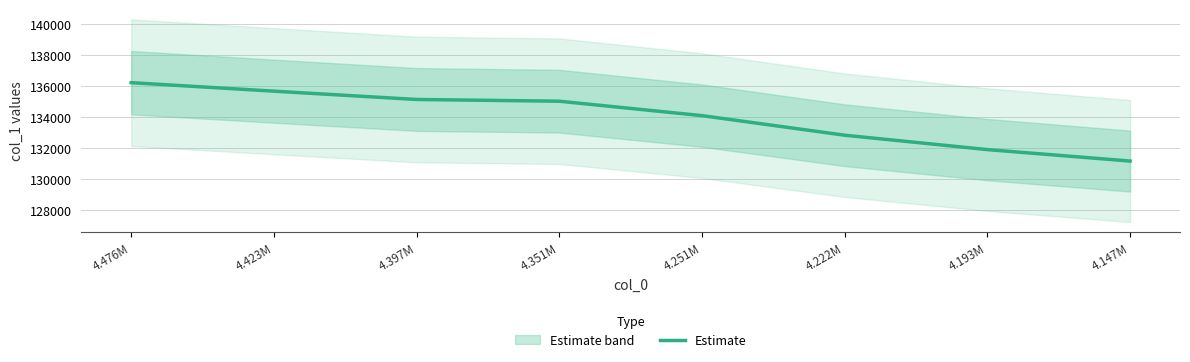

Is it true that the value at 4.351M is 81653.9?

False